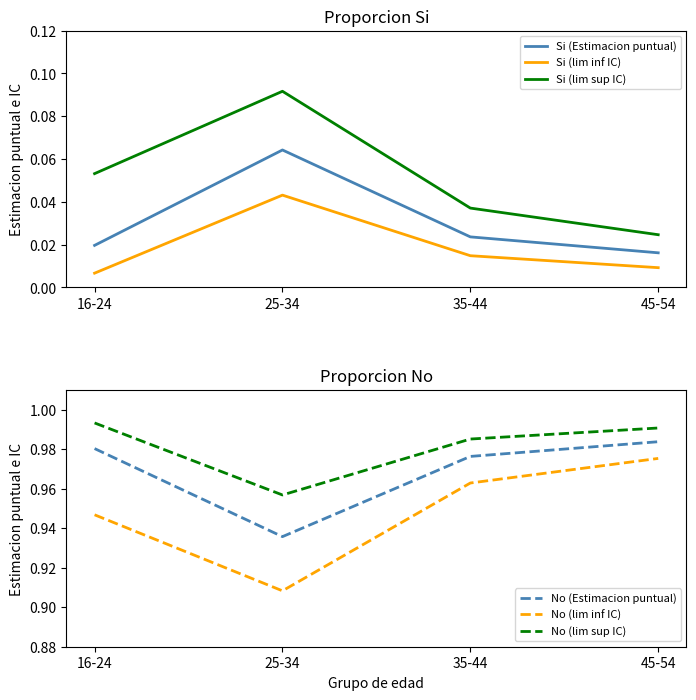

How many interior local peaks does the Si (lim sup IC) series have?

1